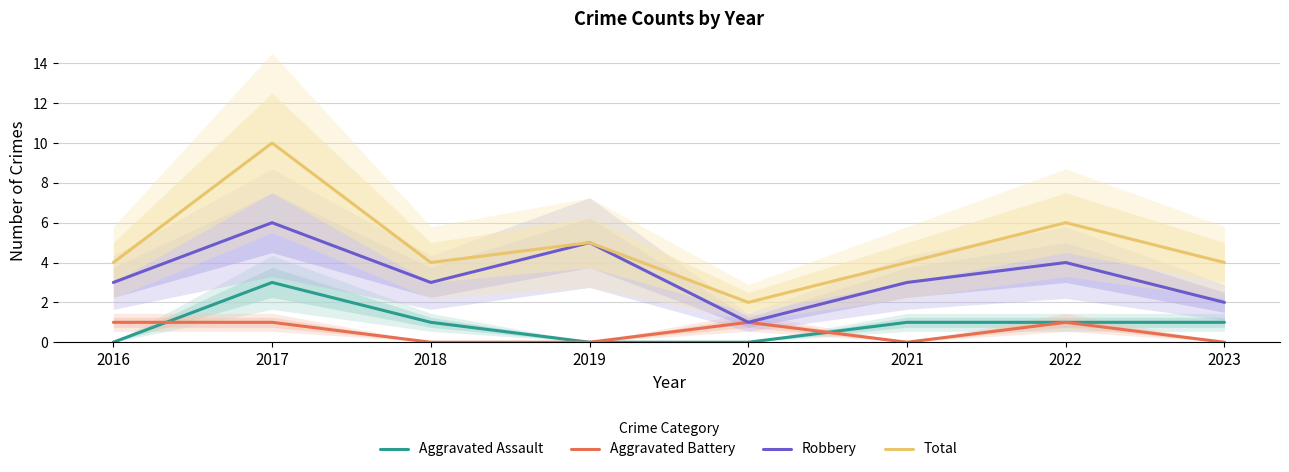

True or false: Total and Aggravated Battery intersect in this chart.

False